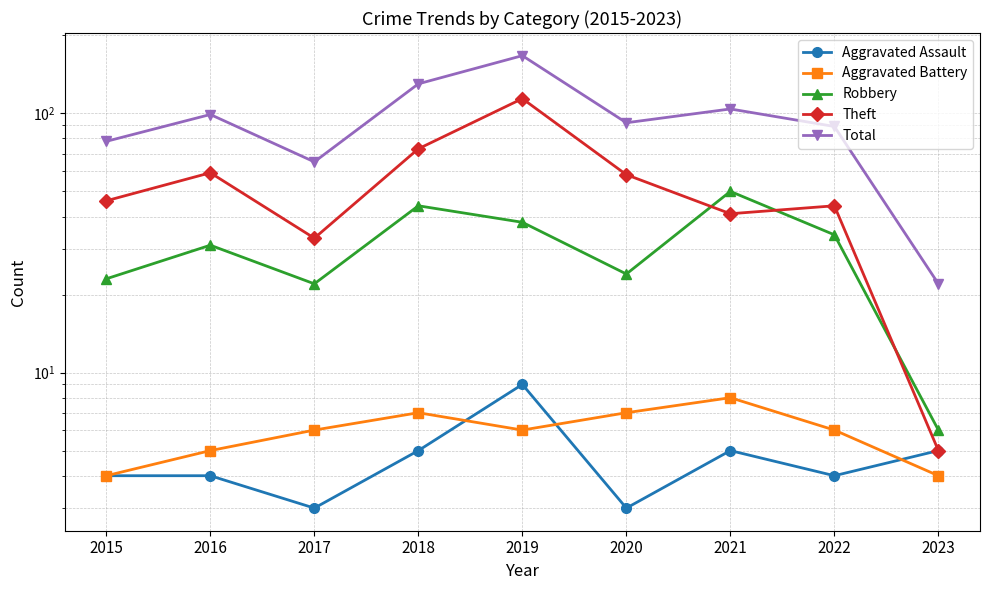

Which label corresponds to the smallest value in the chart?

2017